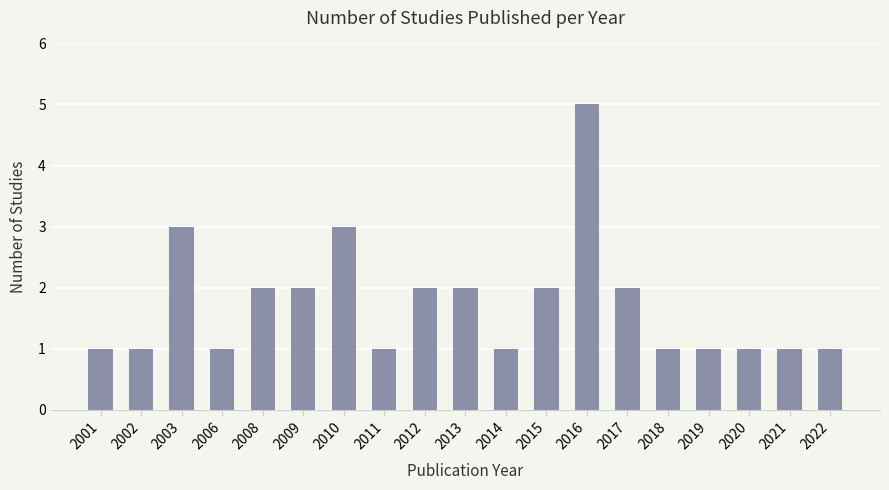

The value at 2022 is 1. True or false?

True